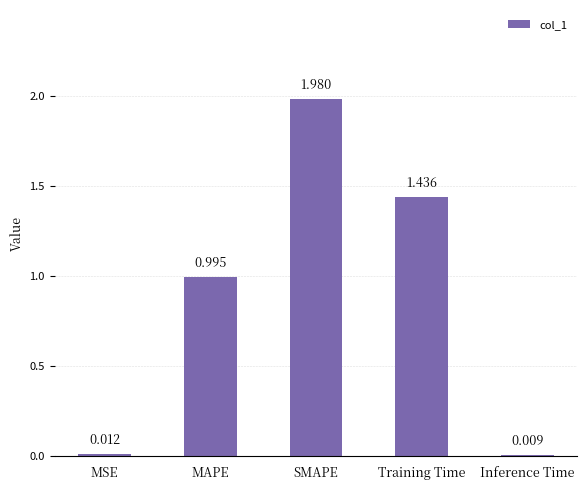

List the labels in order of value, smallest first.

Inference Time, MSE, MAPE, Training Time, SMAPE